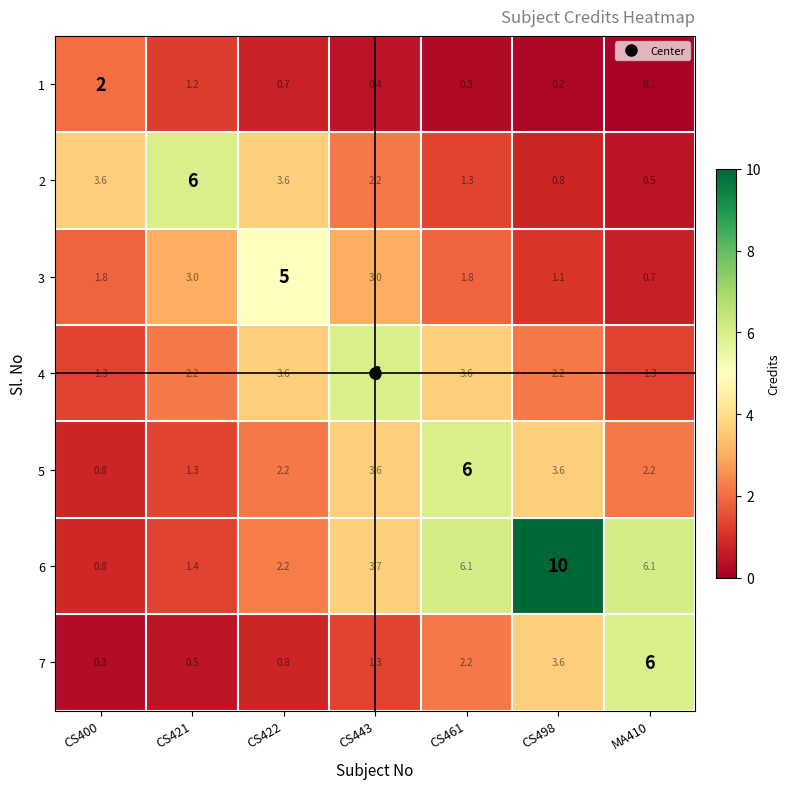

At which category does the chart reach its minimum across all series?

MA410